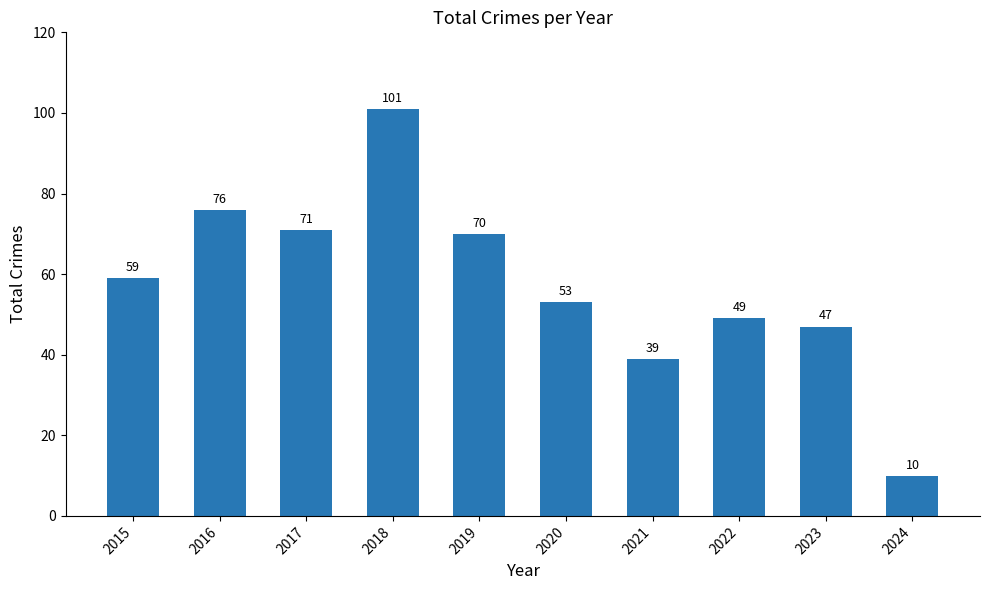

How many categories are shown in the chart?

10